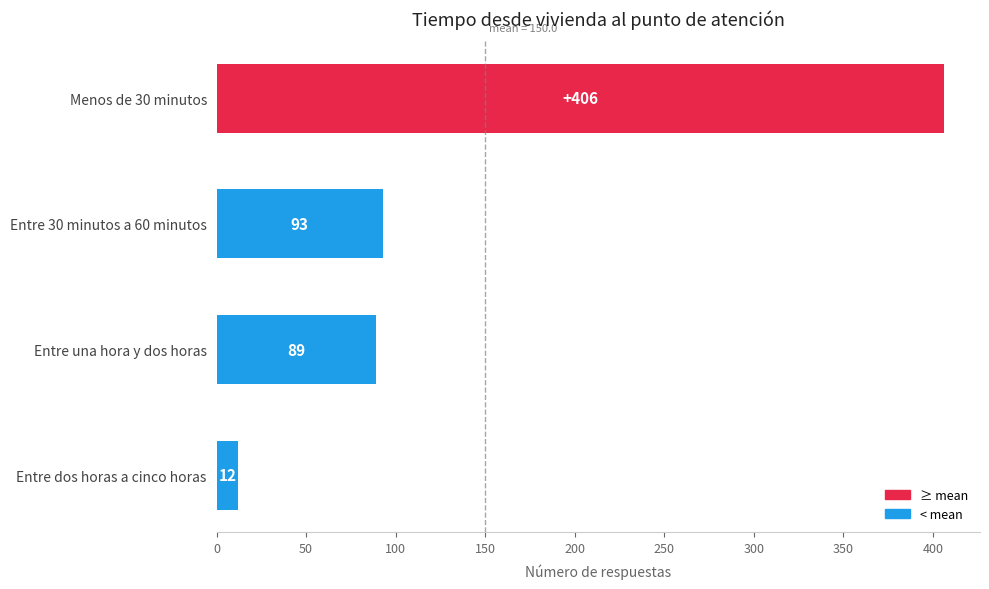

How many bars are there in total?

4